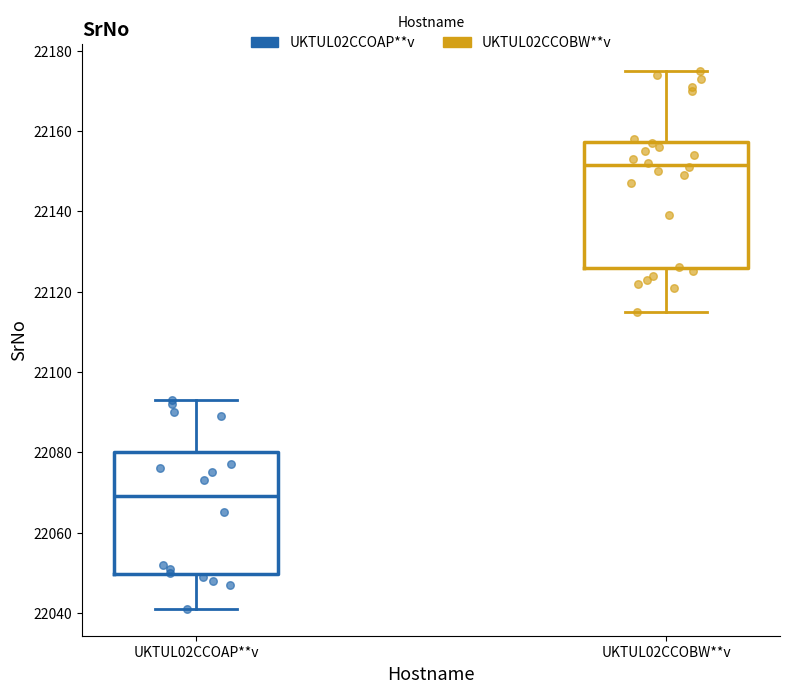

Which box's median line is the highest?

UKTUL02CCOBW**v